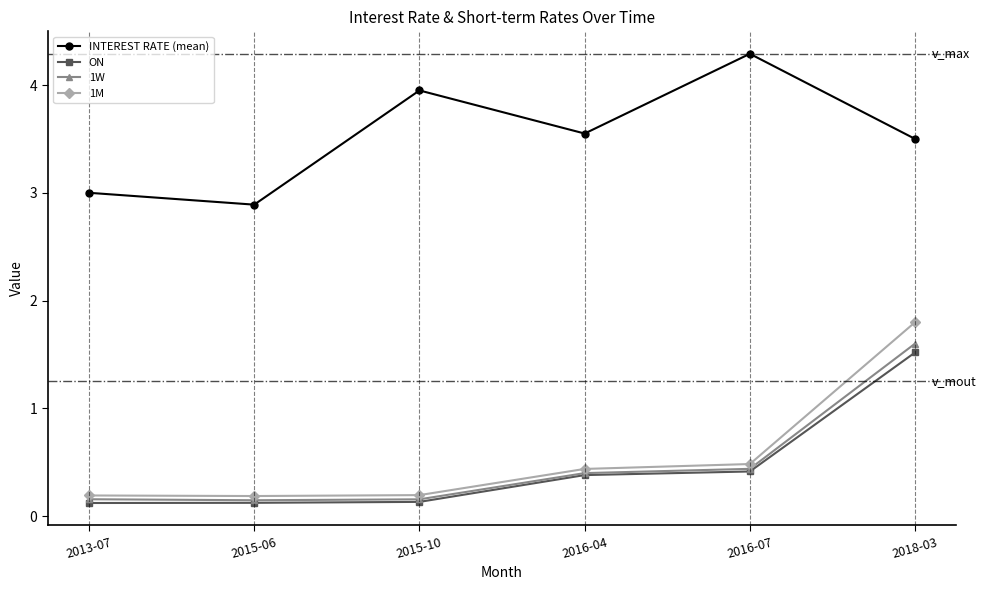

True or false: INTEREST RATE (mean) and ON intersect in this chart.

False